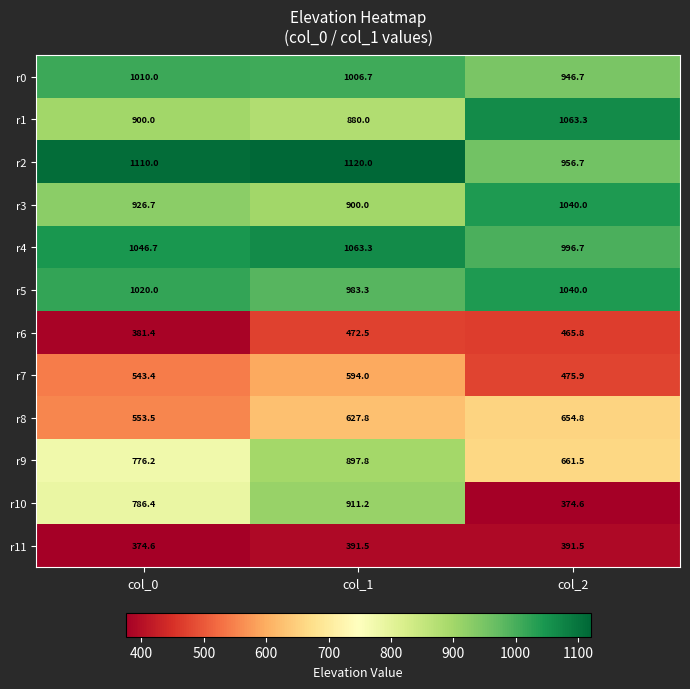

The value of r0 at col_2 is 946.7. True or false?

True